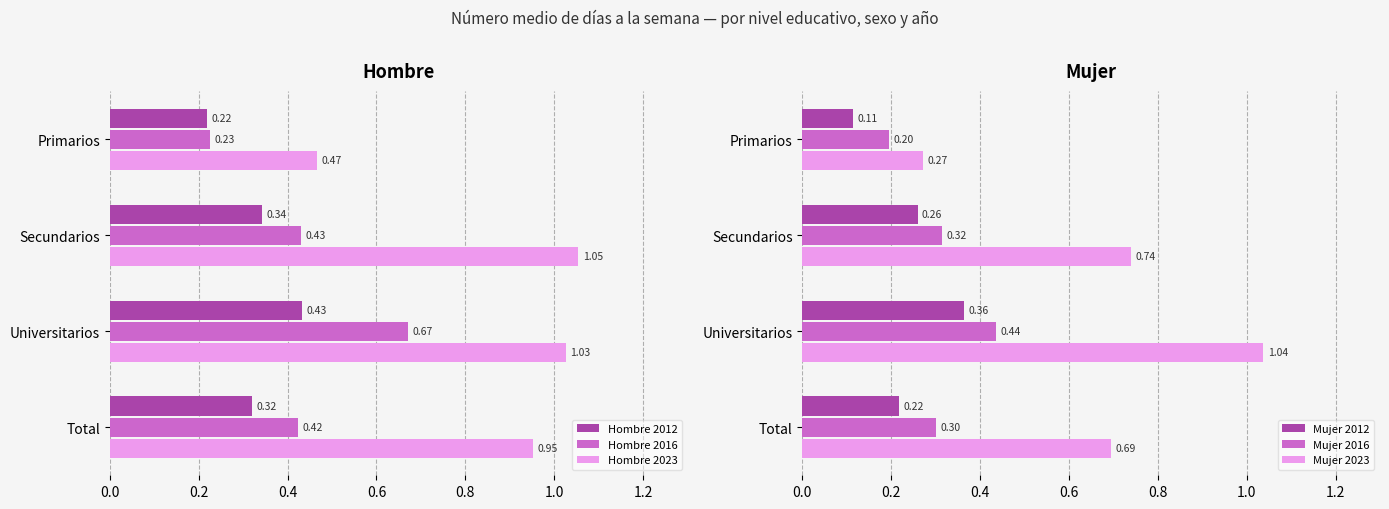

What is the value of the Mujer 2012 bar at the 2nd from the left?

0.3